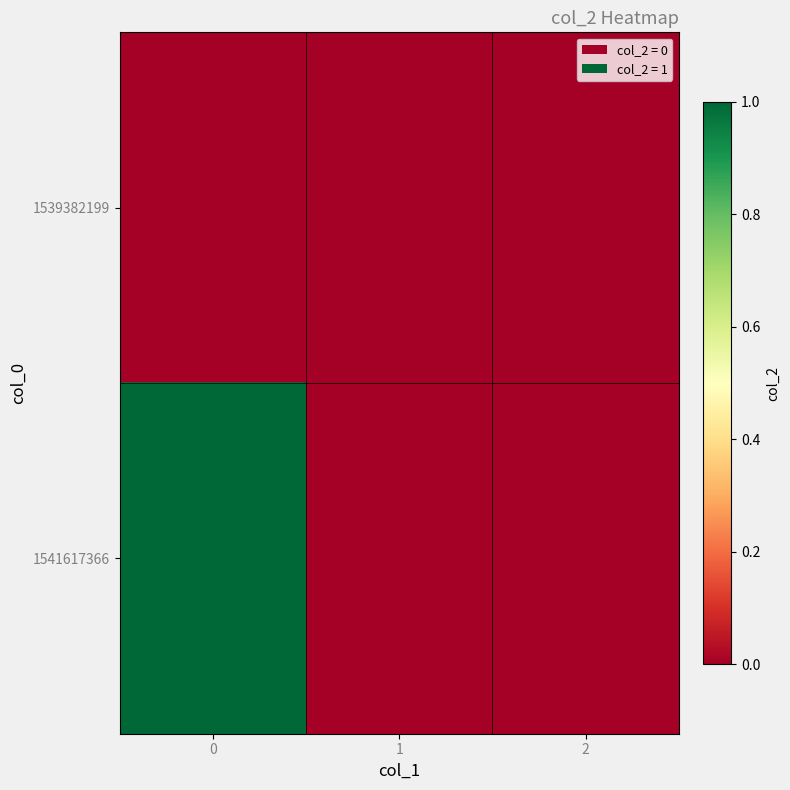

Reading left to right, list all the values displayed in this chart.

1539382199: 0=0	1=0	2=0
1541617366: 0=1	1=0	2=0